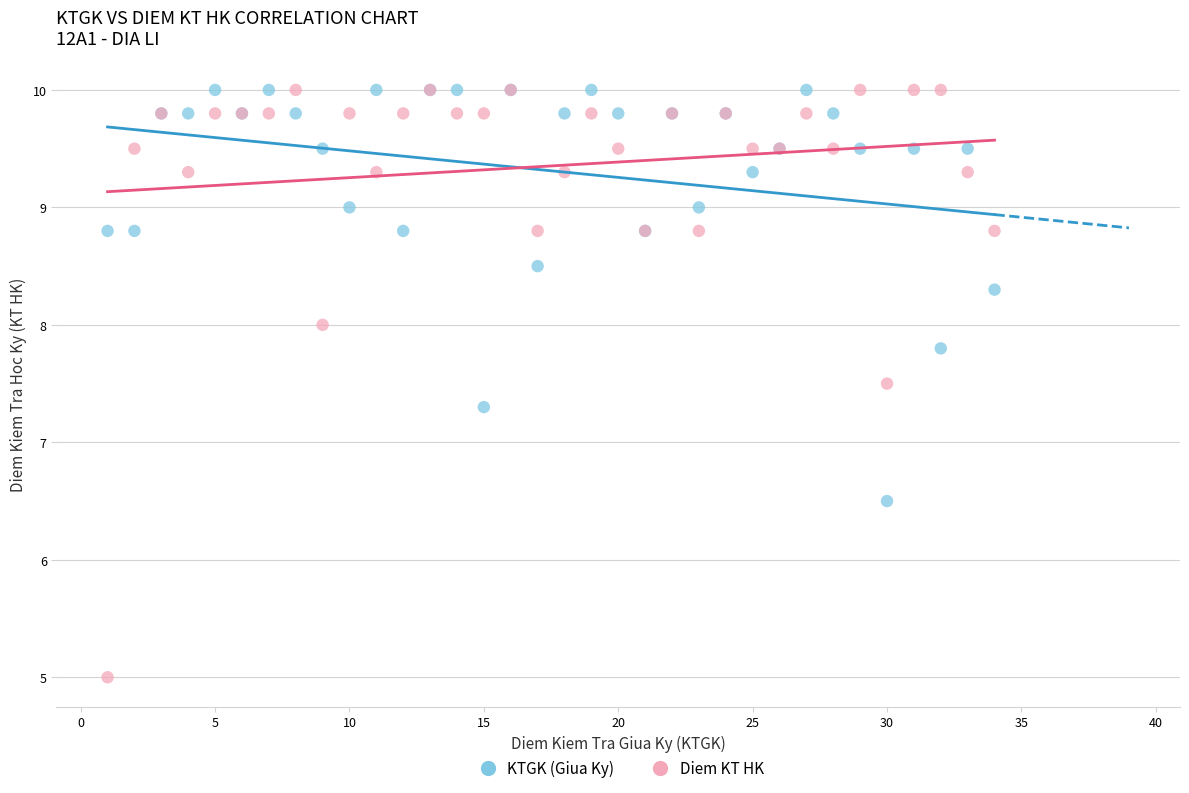

What is the X range (max minus min) for the scatter plot?

33.0